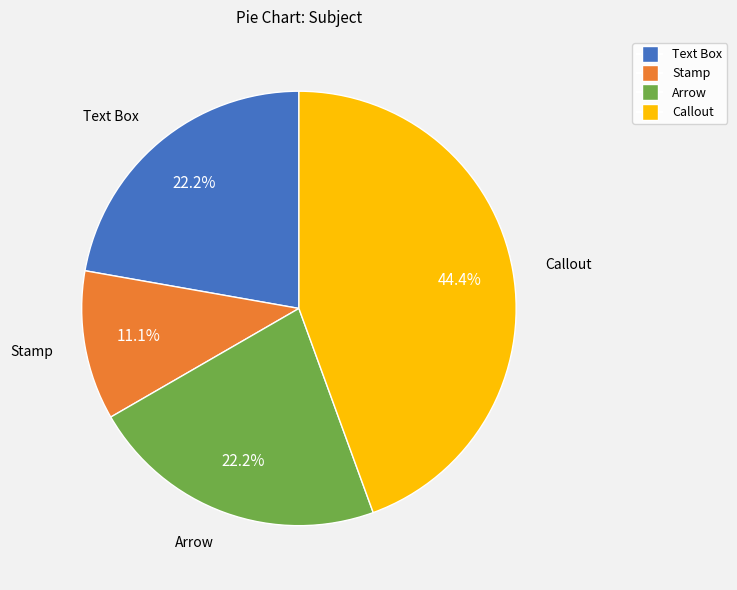

How many segments does this pie chart have?

4